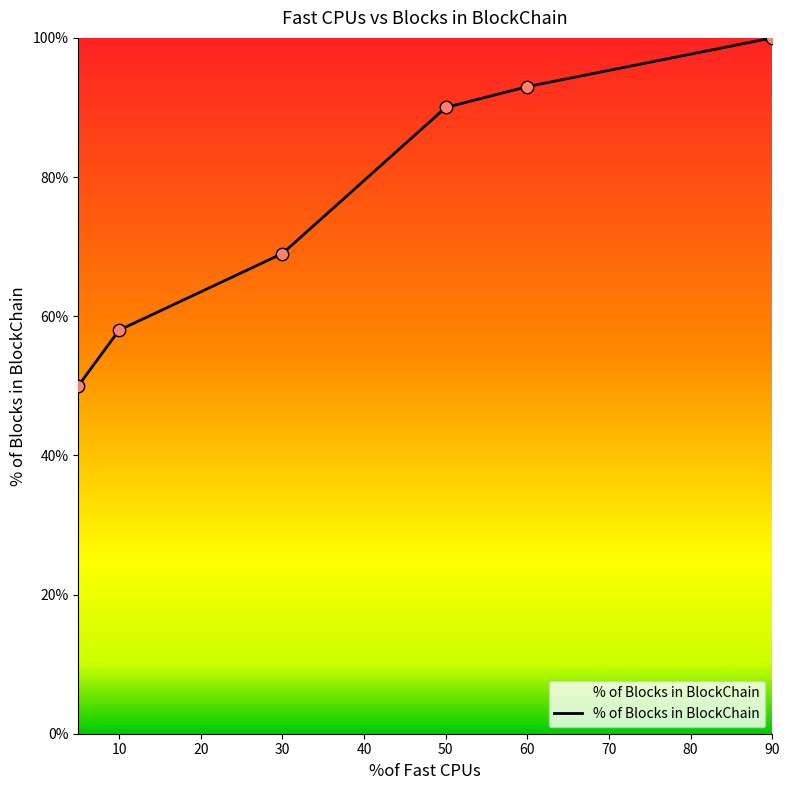

What is the change in value from 5 to 10?

+8